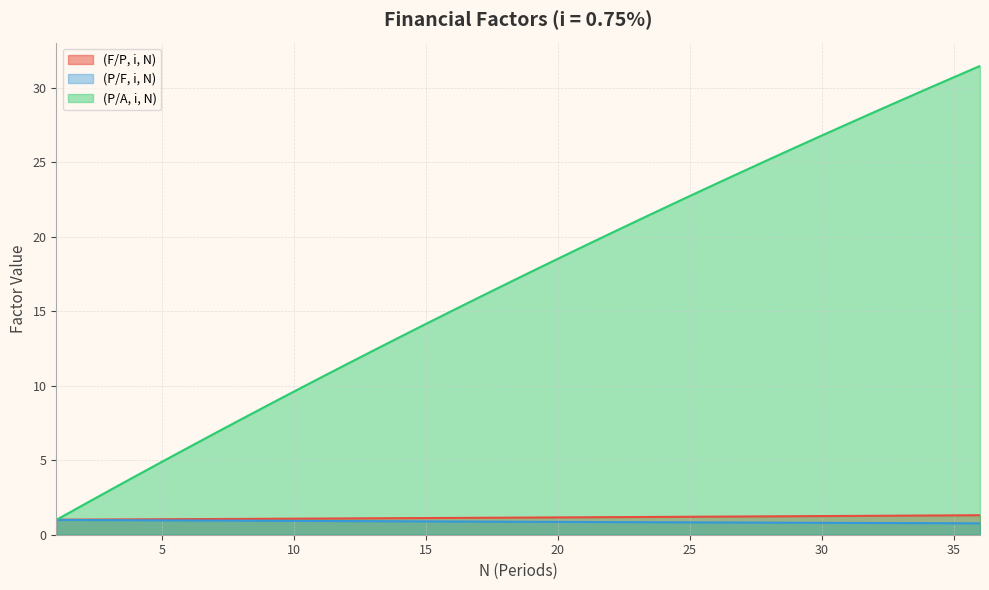

What is the sum of the (P/A, i, N) values at 26 and 29?

1.6